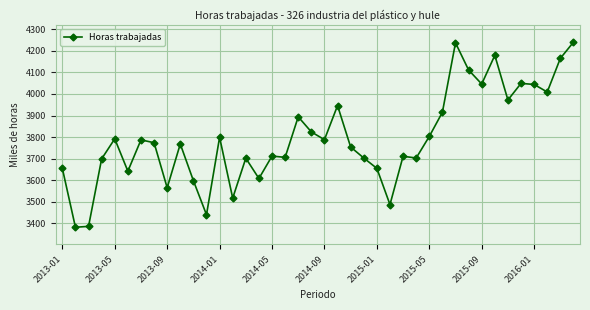

What is the difference between the second highest and minimum values?

855